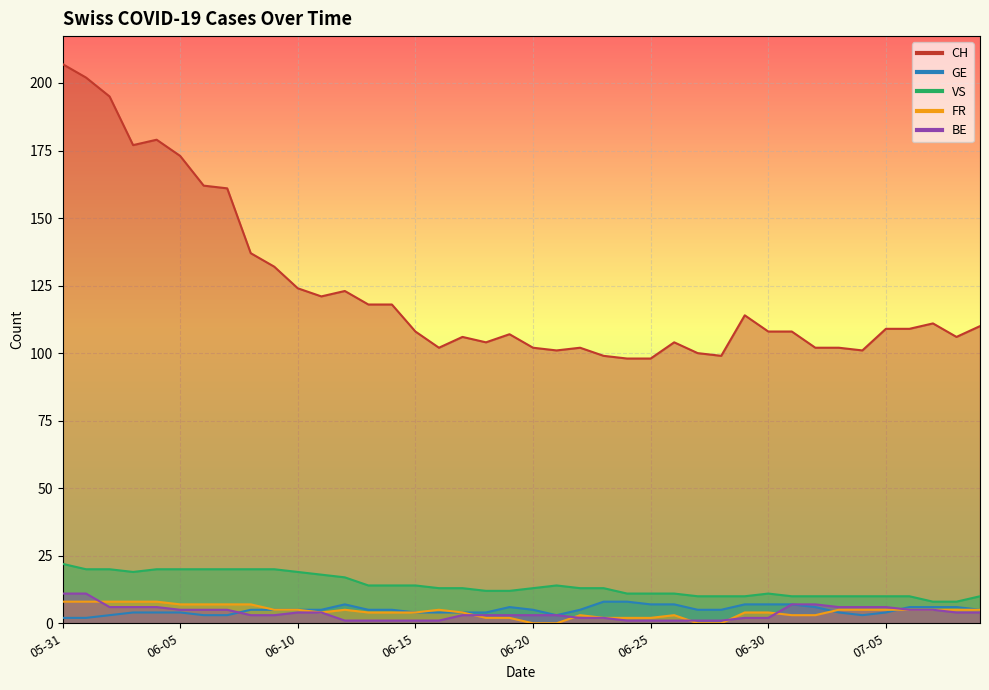

At which label is BE closest to 6?

2020-06-02